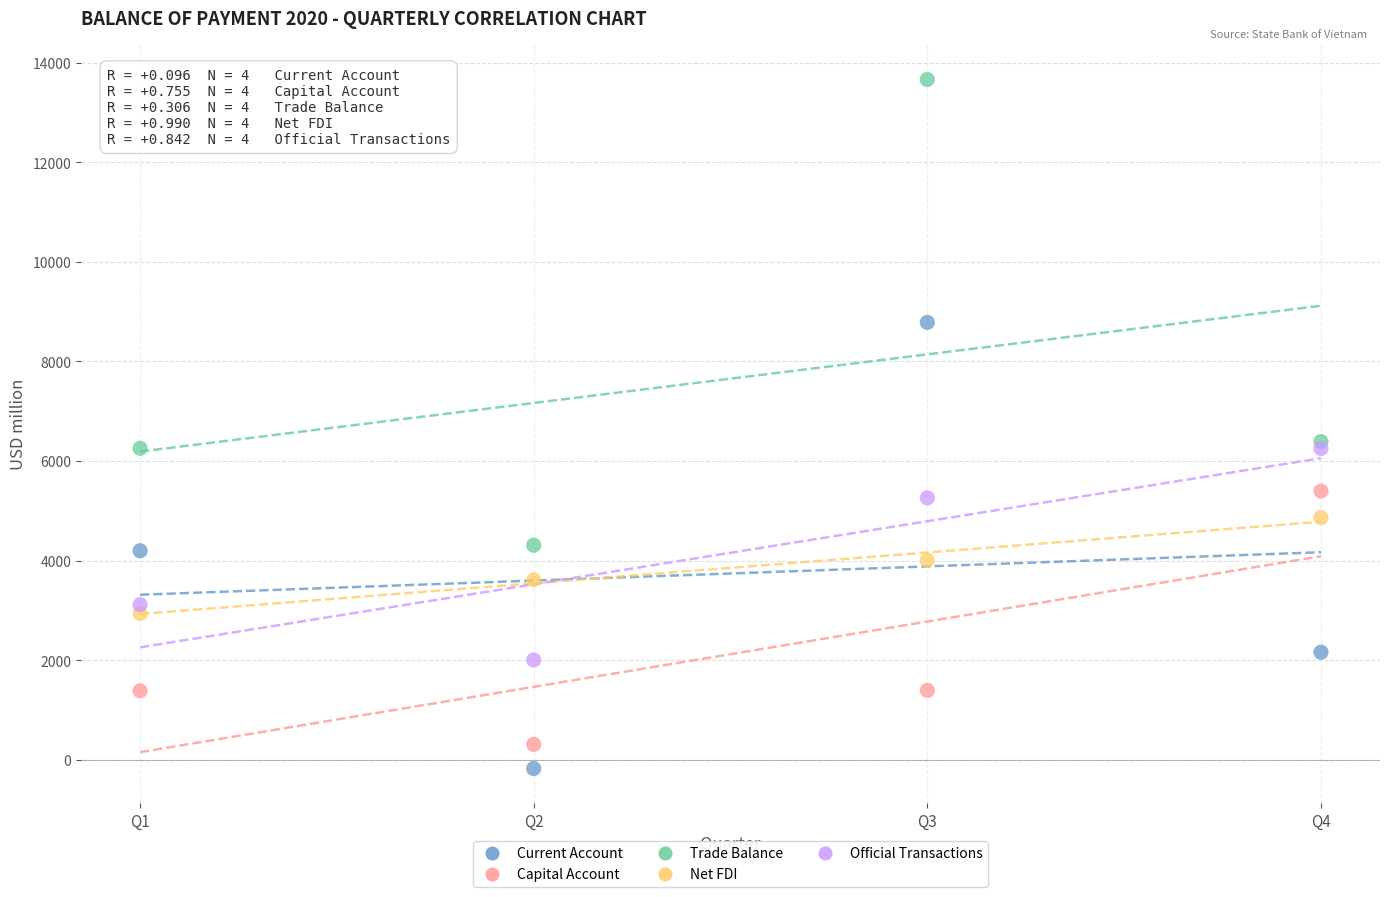

Which series reaches the minimum Y coordinate?

Current Account